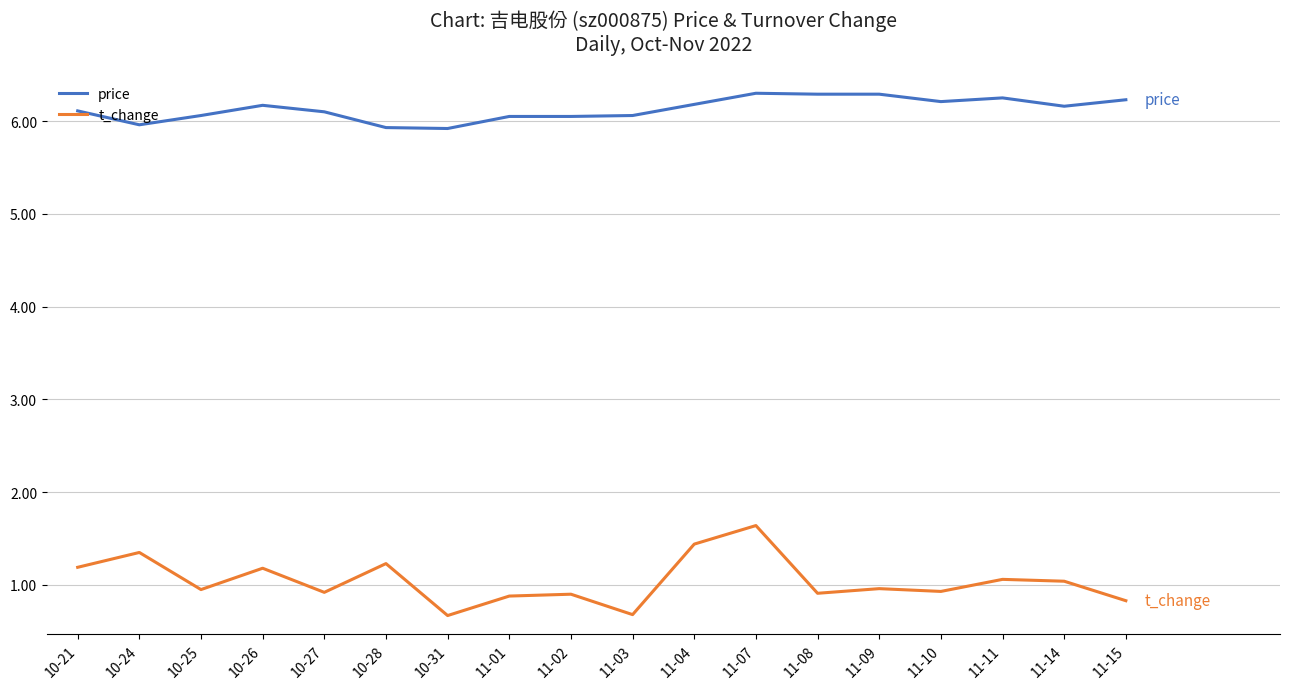

The value of price at 11-04 is 6.2. True or false?

True